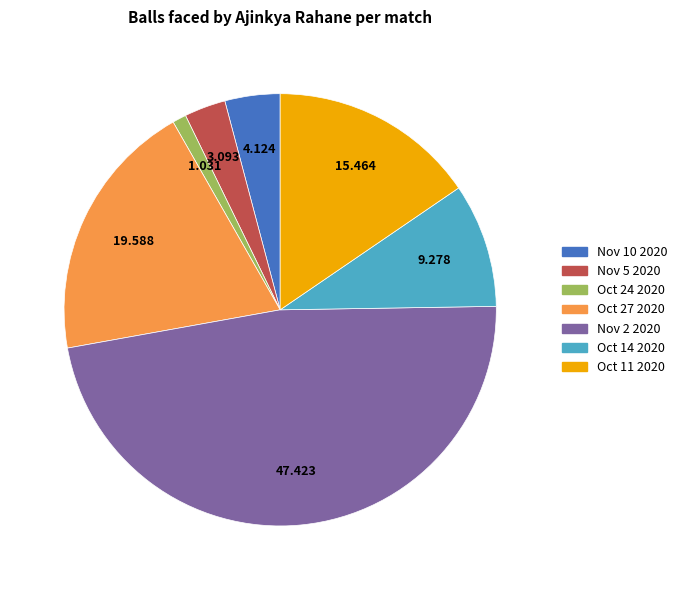

Which category has the smallest portion of the pie?

Oct 24 2020